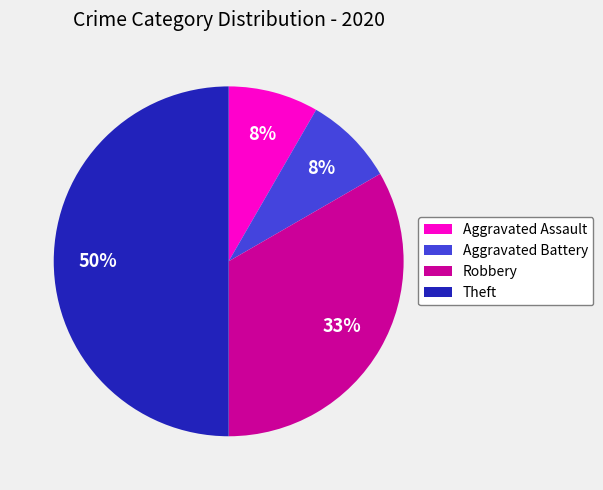

Which slice is the largest?

Theft